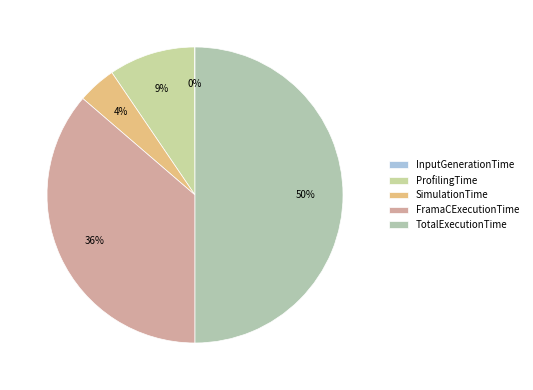

What is the total percentage of SimulationTime and FramaCExecutionTime?

40.5%